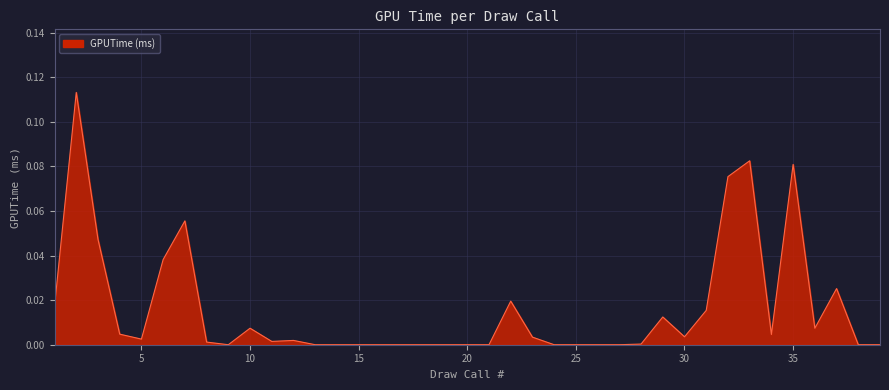

At which label is the value closest to 0?

9